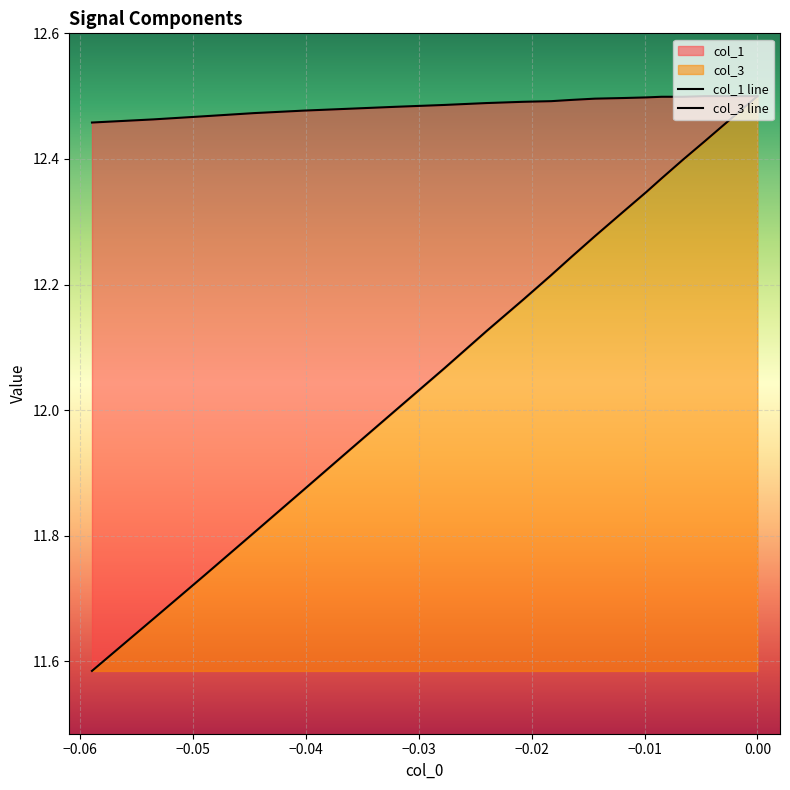

What is the sum of all col_1 values?

249.7